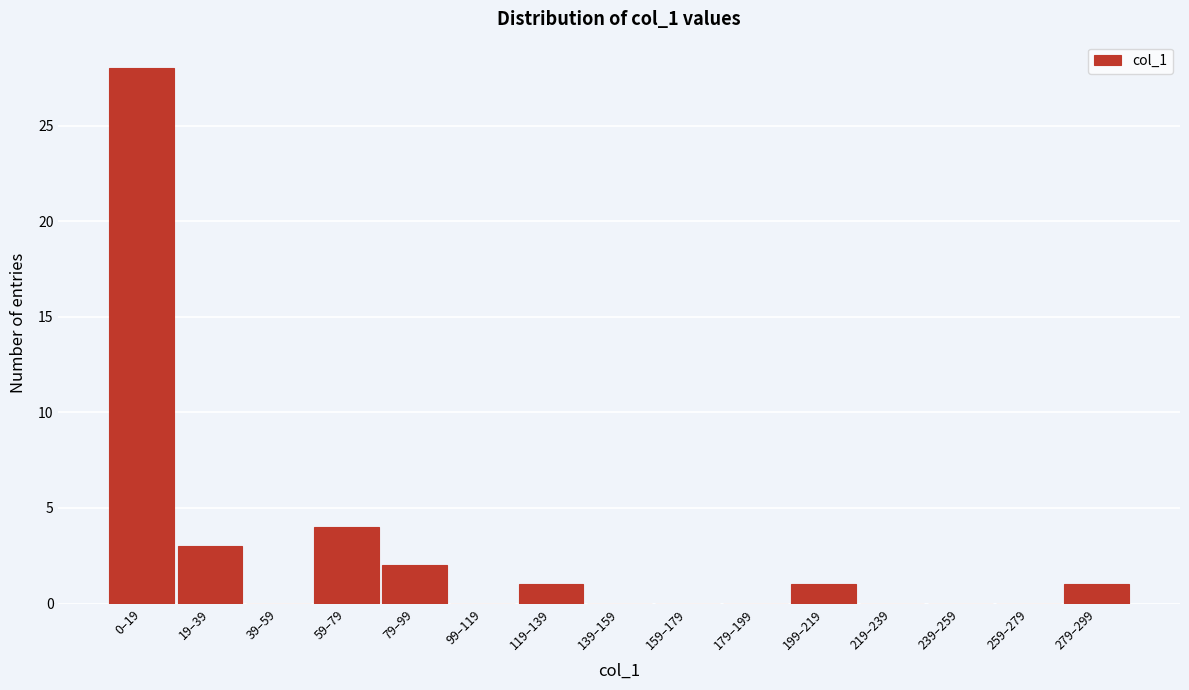

Reading left to right, transcribe all the data shown in this chart.

0–19=28	19–39=3	39–59=0	59–79=4	79–99=2	99–119=0	119–139=1	139–159=0	159–179=0	179–199=0	199–219=1	219–239=0	239–259=0	259–279=0	279–299=1